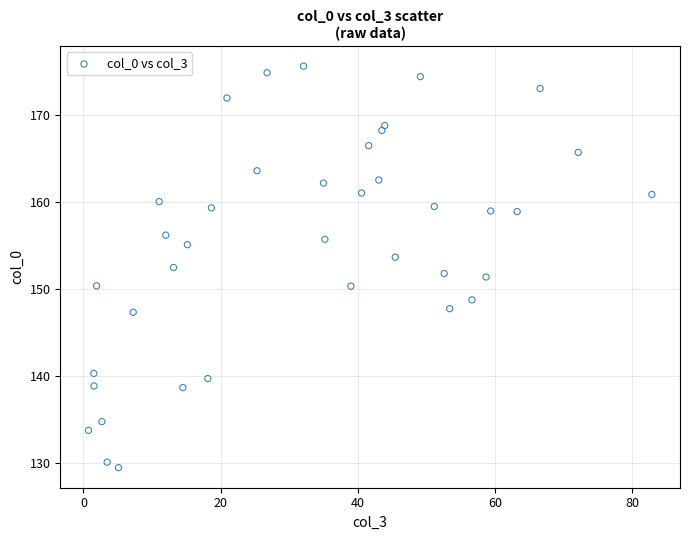

What is the range of X values (max minus min)?

82.1